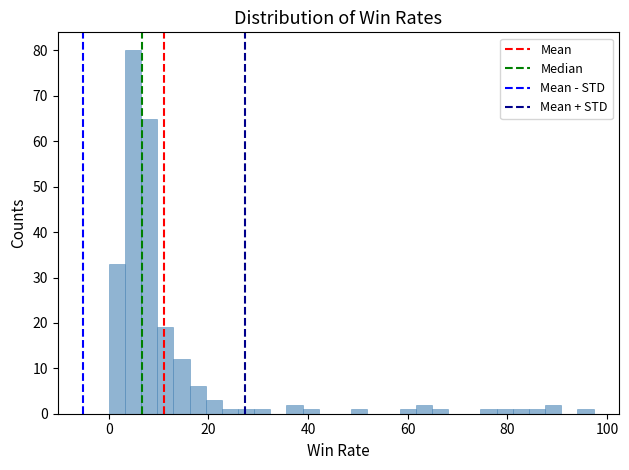

Read against the x-axis, roughly where is the centre of the tallest bar?

4